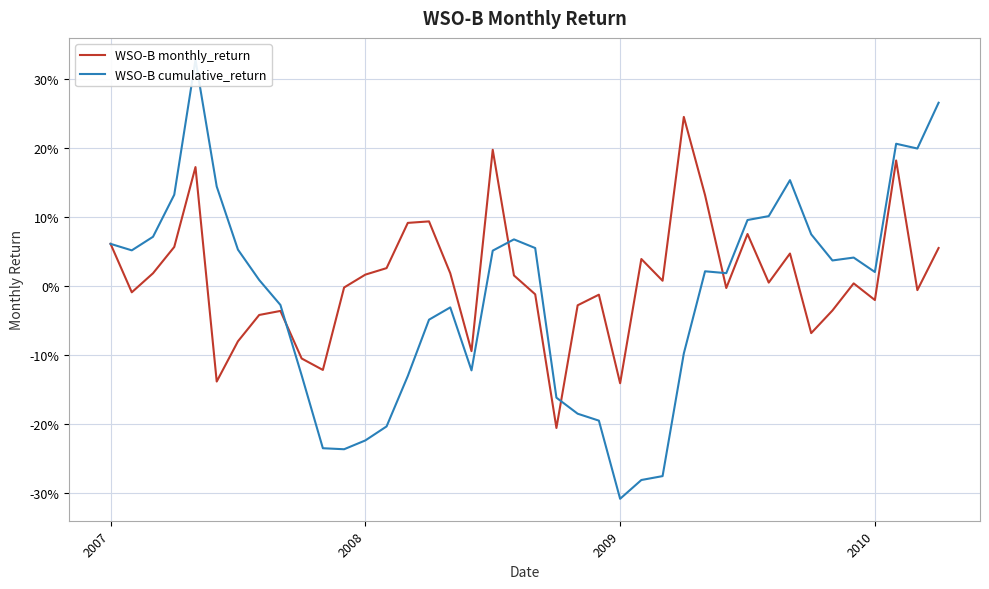

How many interior local peaks does the WSO-B monthly_return series have?

11